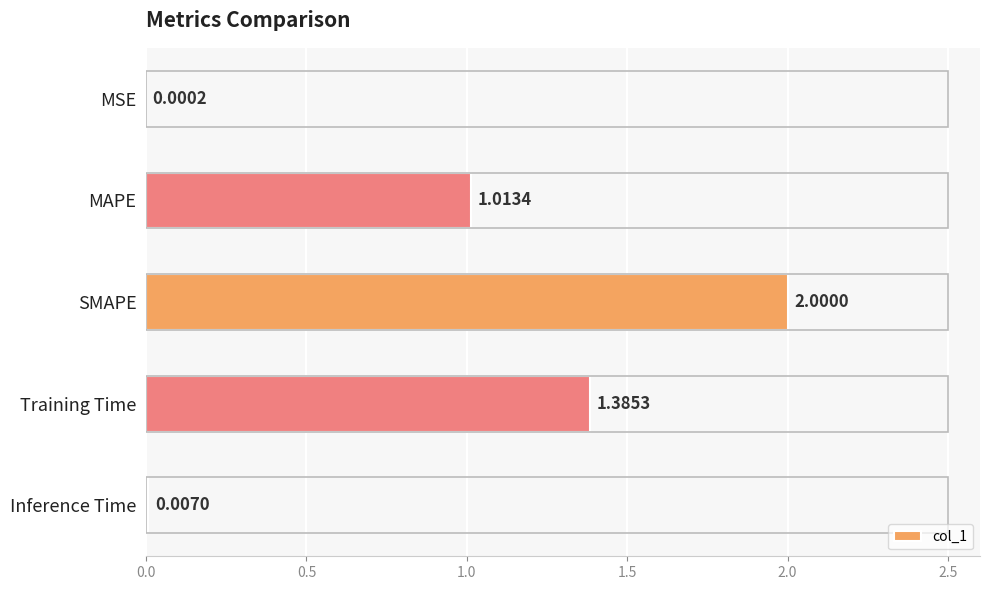

Which has a higher value, MAPE or Inference Time?

MAPE